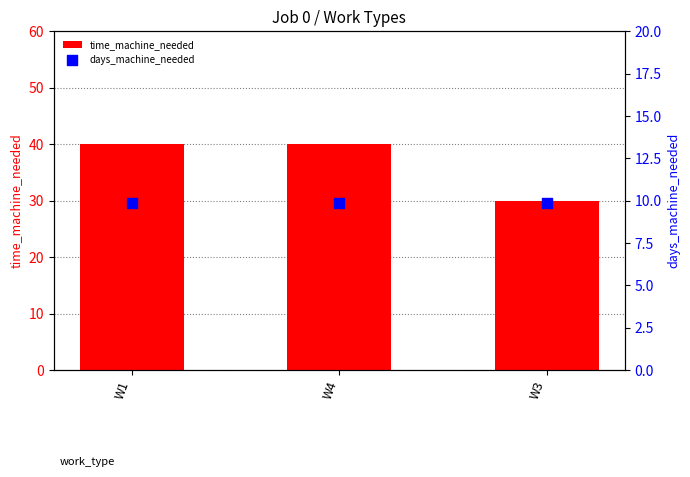

At how many categories does at least one series exceed 18?

3